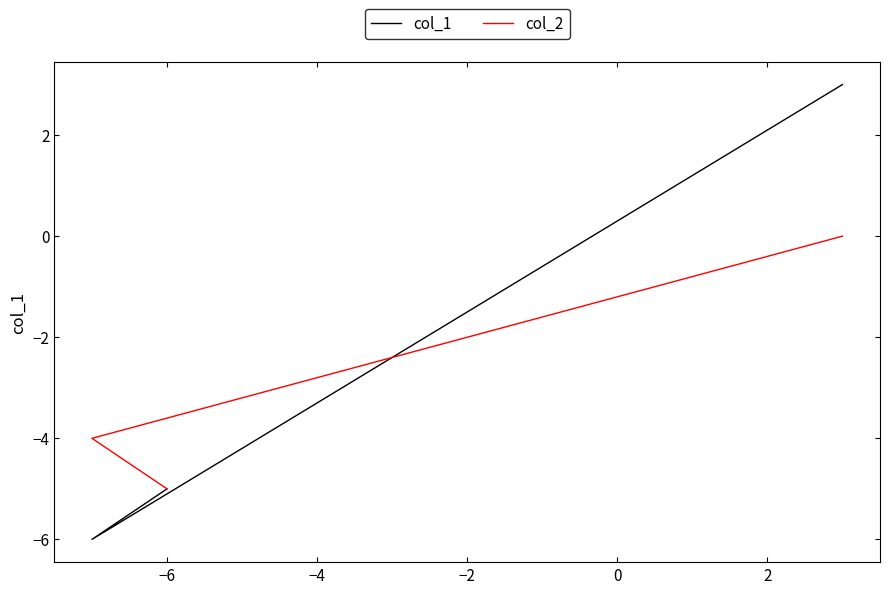

At which label does col_2 first exceed -4?

−4